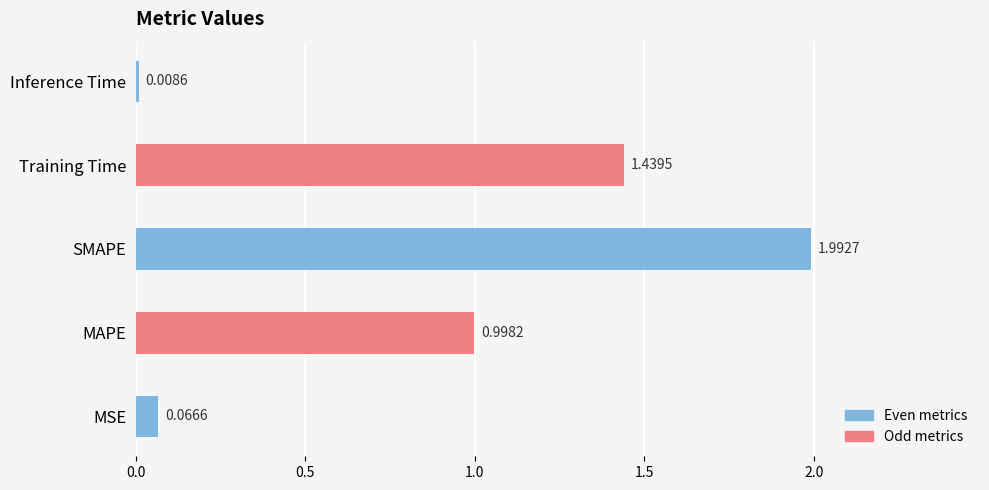

Are the bars horizontal?

Yes